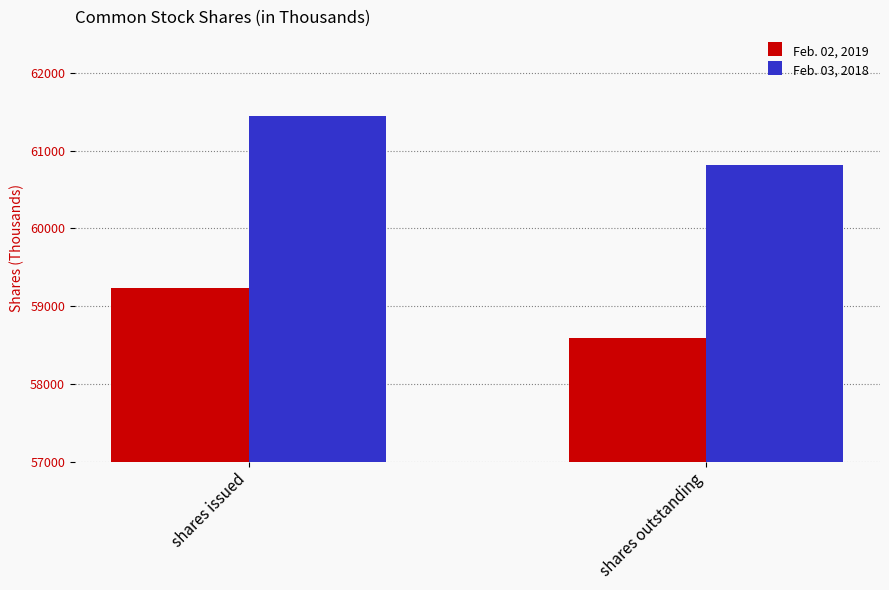

At how many categories does at least one series exceed 58744?

2